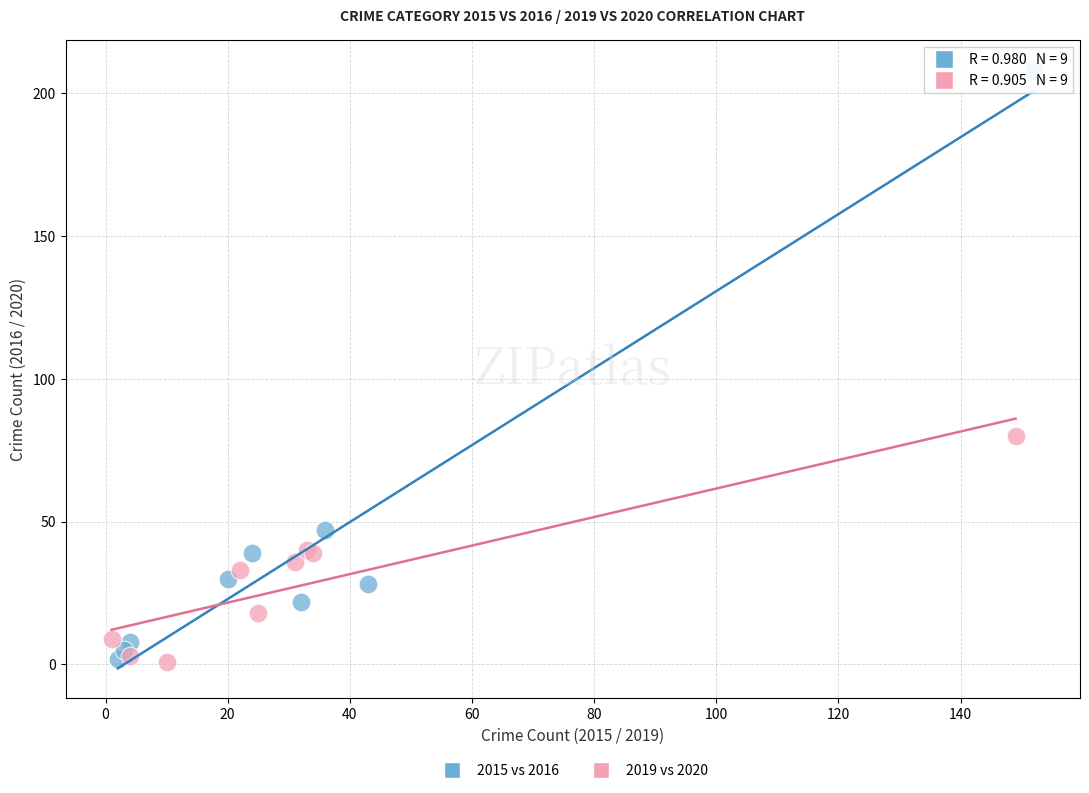

Which series has the widest spread of Y values?

2015 vs 2016